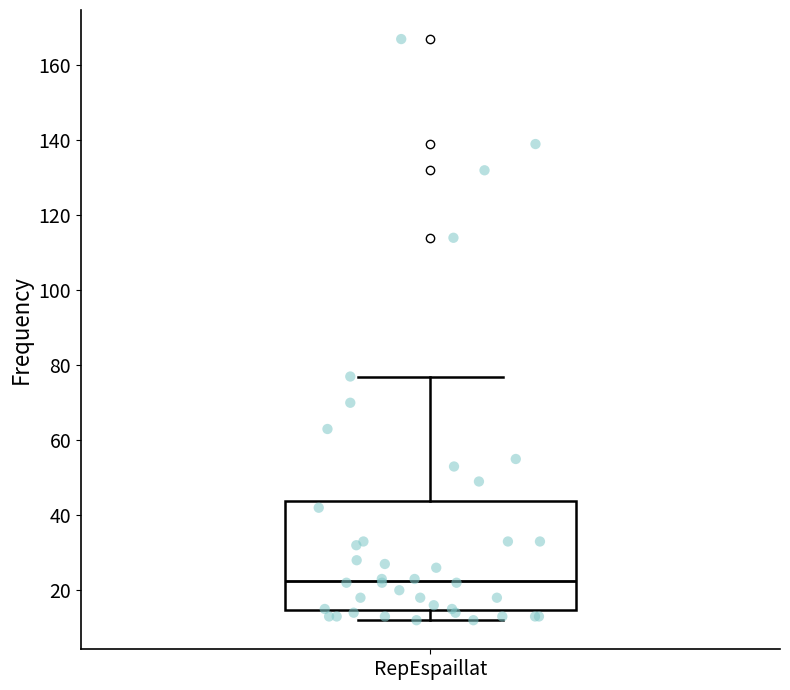

Read this box plot against the y-axis: the position of the median line, the range covered by the box, and the ends of both whiskers. The values are not printed on the chart, so give them approximately, as read against the axis.

median 22, box 14 to 44, whiskers 12 to 78